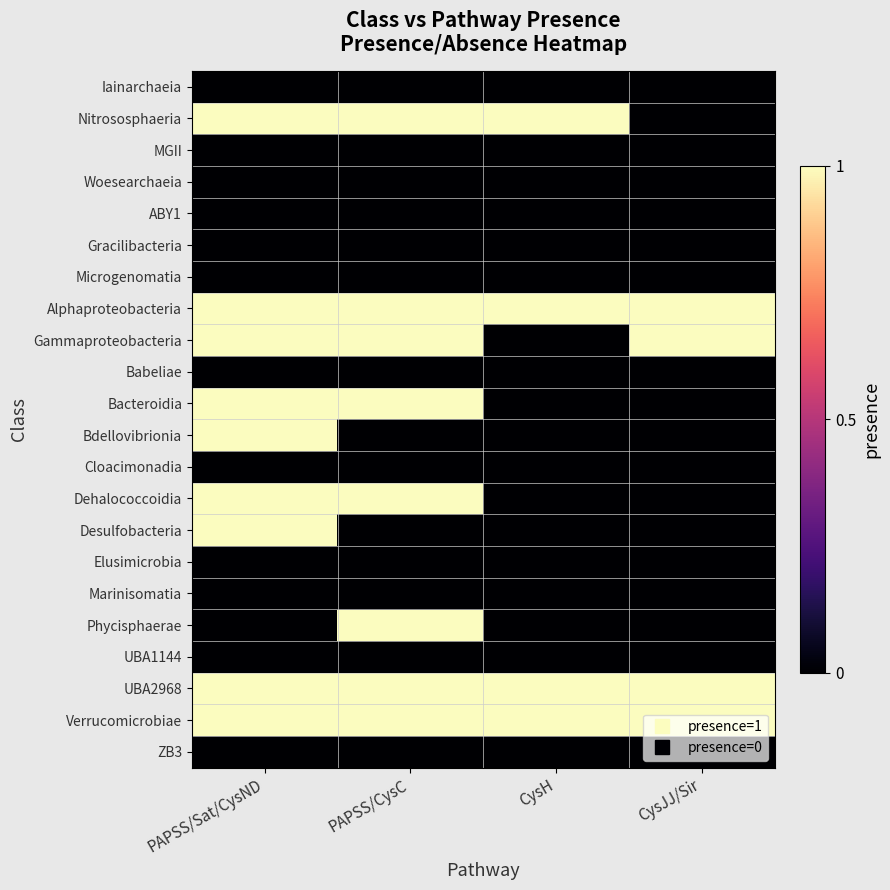

Reading left to right, extract all data points from this chart.

Iainarchaeia: PAPSS/Sat/CysND=0	PAPSS/CysC=0	CysH=0	CysJJ/Sir=0
Nitrososphaeria: PAPSS/Sat/CysND=1	PAPSS/CysC=1	CysH=1	CysJJ/Sir=0
MGII: PAPSS/Sat/CysND=0	PAPSS/CysC=0	CysH=0	CysJJ/Sir=0
Woesearchaeia: PAPSS/Sat/CysND=0	PAPSS/CysC=0	CysH=0	CysJJ/Sir=0
ABY1: PAPSS/Sat/CysND=0	PAPSS/CysC=0	CysH=0	CysJJ/Sir=0
Gracilibacteria: PAPSS/Sat/CysND=0	PAPSS/CysC=0	CysH=0	CysJJ/Sir=0
Microgenomatia: PAPSS/Sat/CysND=0	PAPSS/CysC=0	CysH=0	CysJJ/Sir=0
Alphaproteobacteria: PAPSS/Sat/CysND=1	PAPSS/CysC=1	CysH=1	CysJJ/Sir=1
Gammaproteobacteria: PAPSS/Sat/CysND=1	PAPSS/CysC=1	CysH=0	CysJJ/Sir=1
Babeliae: PAPSS/Sat/CysND=0	PAPSS/CysC=0	CysH=0	CysJJ/Sir=0
Bacteroidia: PAPSS/Sat/CysND=1	PAPSS/CysC=1	CysH=0	CysJJ/Sir=0
Bdellovibrionia: PAPSS/Sat/CysND=1	PAPSS/CysC=0	CysH=0	CysJJ/Sir=0
Cloacimonadia: PAPSS/Sat/CysND=0	PAPSS/CysC=0	CysH=0	CysJJ/Sir=0
Dehalococcoidia: PAPSS/Sat/CysND=1	PAPSS/CysC=1	CysH=0	CysJJ/Sir=0
Desulfobacteria: PAPSS/Sat/CysND=1	PAPSS/CysC=0	CysH=0	CysJJ/Sir=0
Elusimicrobia: PAPSS/Sat/CysND=0	PAPSS/CysC=0	CysH=0	CysJJ/Sir=0
Marinisomatia: PAPSS/Sat/CysND=0	PAPSS/CysC=0	CysH=0	CysJJ/Sir=0
Phycisphaerae: PAPSS/Sat/CysND=0	PAPSS/CysC=1	CysH=0	CysJJ/Sir=0
UBA1144: PAPSS/Sat/CysND=0	PAPSS/CysC=0	CysH=0	CysJJ/Sir=0
UBA2968: PAPSS/Sat/CysND=1	PAPSS/CysC=1	CysH=1	CysJJ/Sir=1
Verrucomicrobiae: PAPSS/Sat/CysND=1	PAPSS/CysC=1	CysH=1	CysJJ/Sir=1
ZB3: PAPSS/Sat/CysND=0	PAPSS/CysC=0	CysH=0	CysJJ/Sir=0